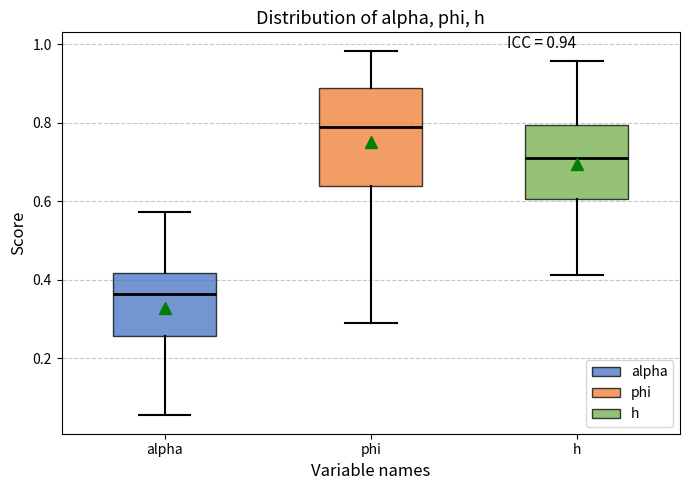

Which box's median line is the lowest?

alpha